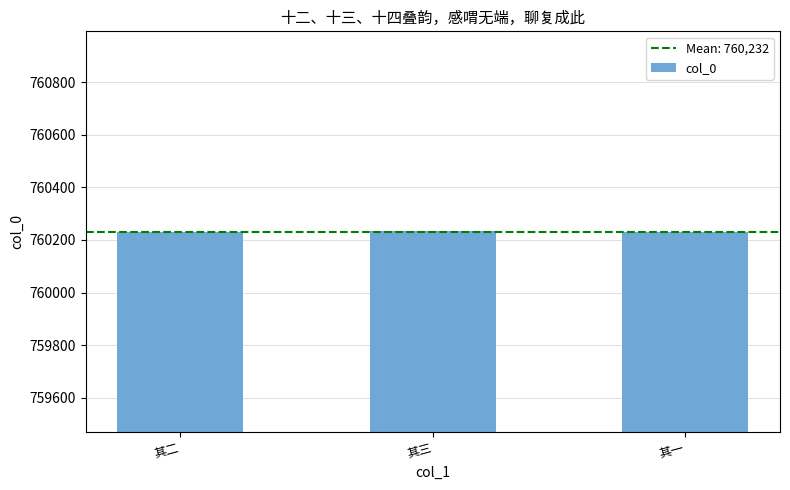

What is the approximate value at 其二?

760232